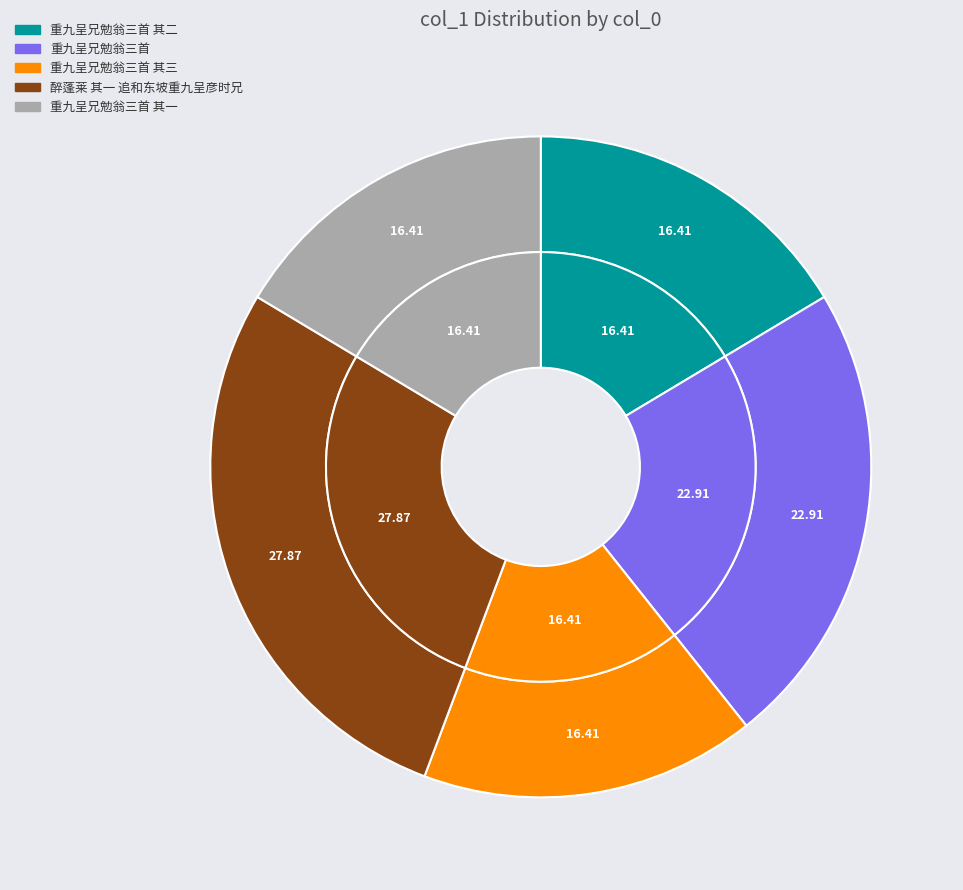

Count the number of slices in the pie.

5